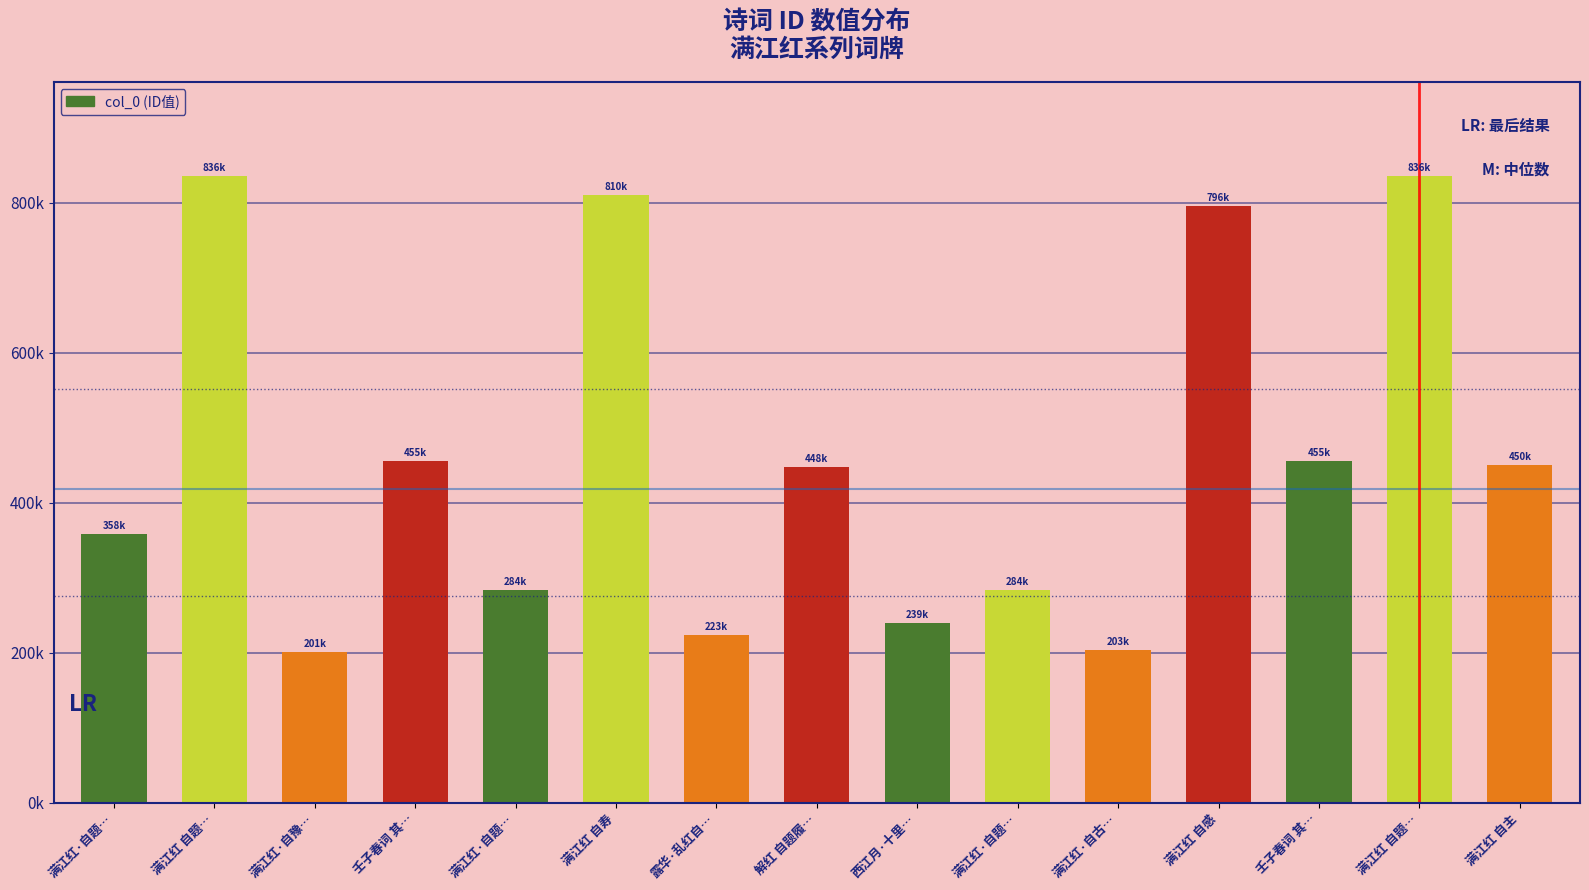

Reading right to left, list all the values displayed in this chart.

450883	836192	455621	796399	203372	284294	239420	448132	223271	810812	284299	455619	201187	836204	358993